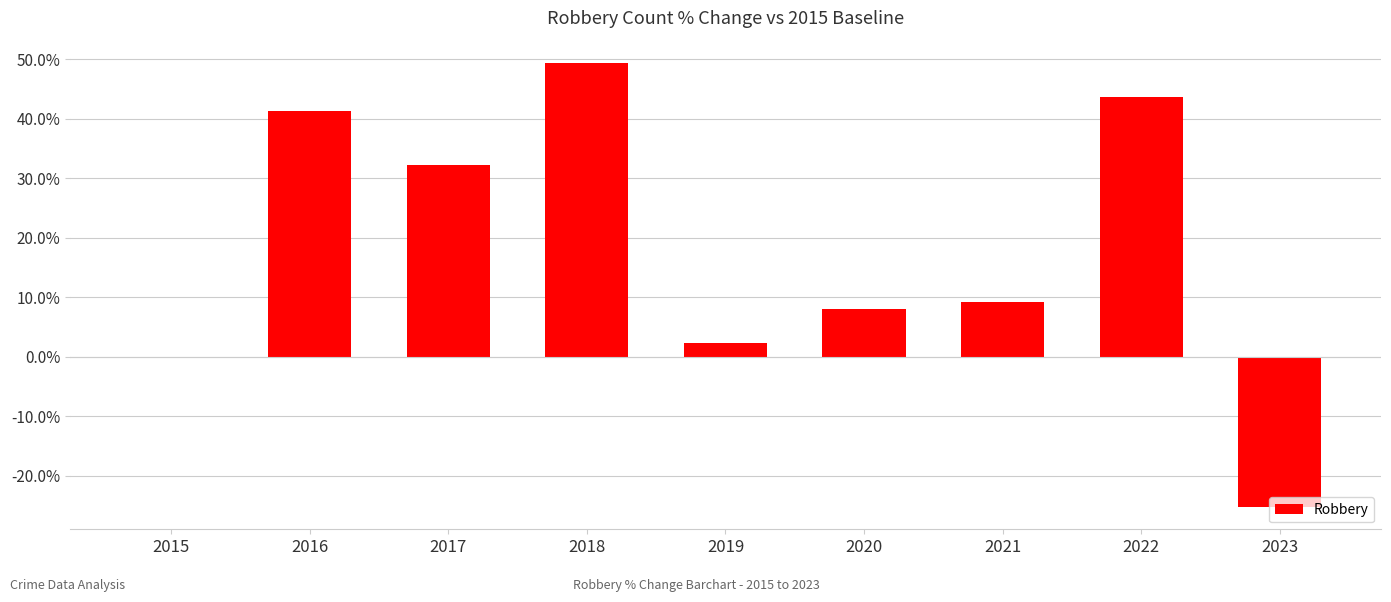

True or false: the data shows 19.4 at 2017.

False